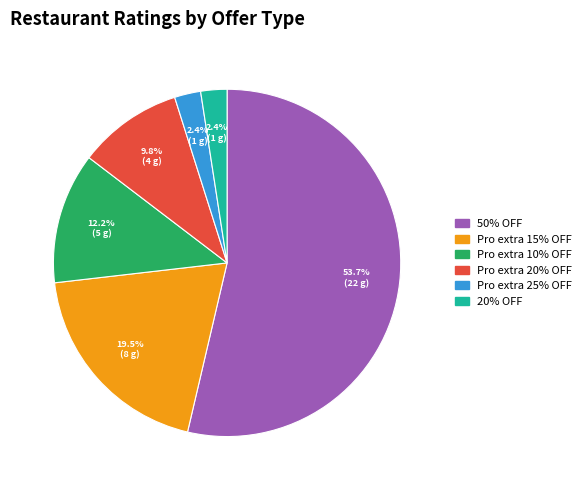

How many slices are in this pie chart?

6